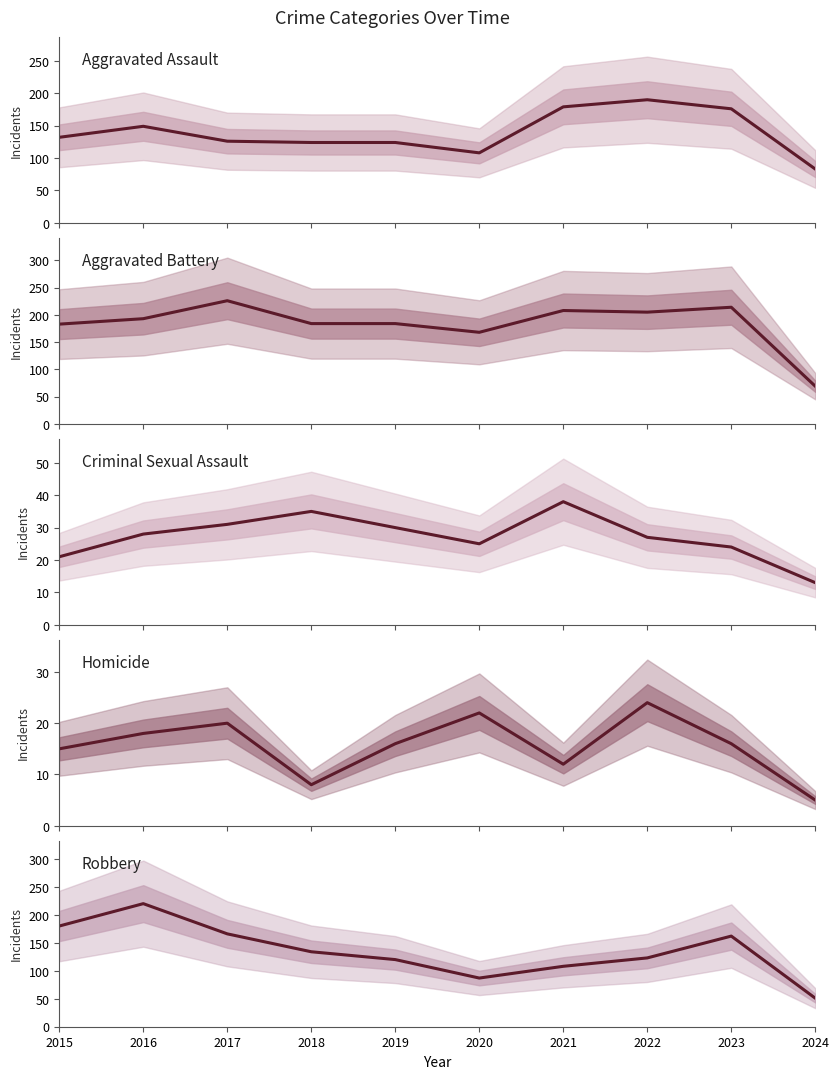

Which category has the highest value across all series?

2017